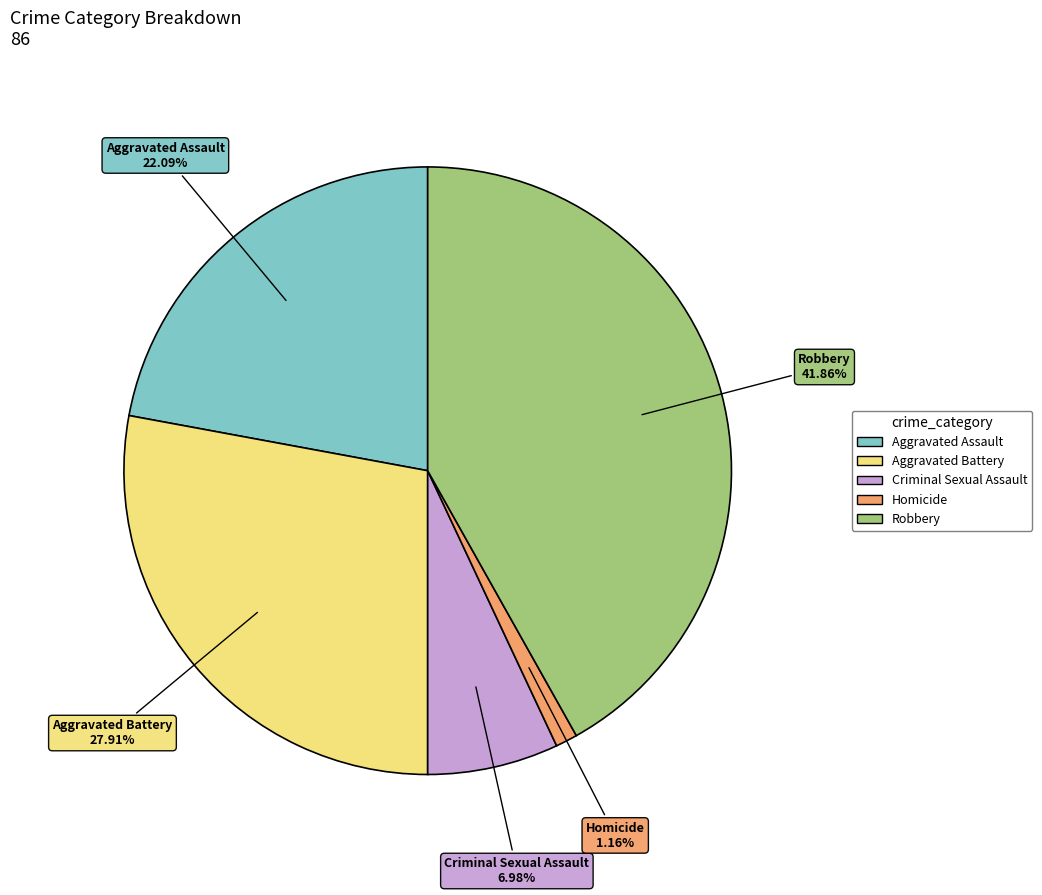

To the nearest percent, what is the difference between the largest and smallest slice percentages?

41%